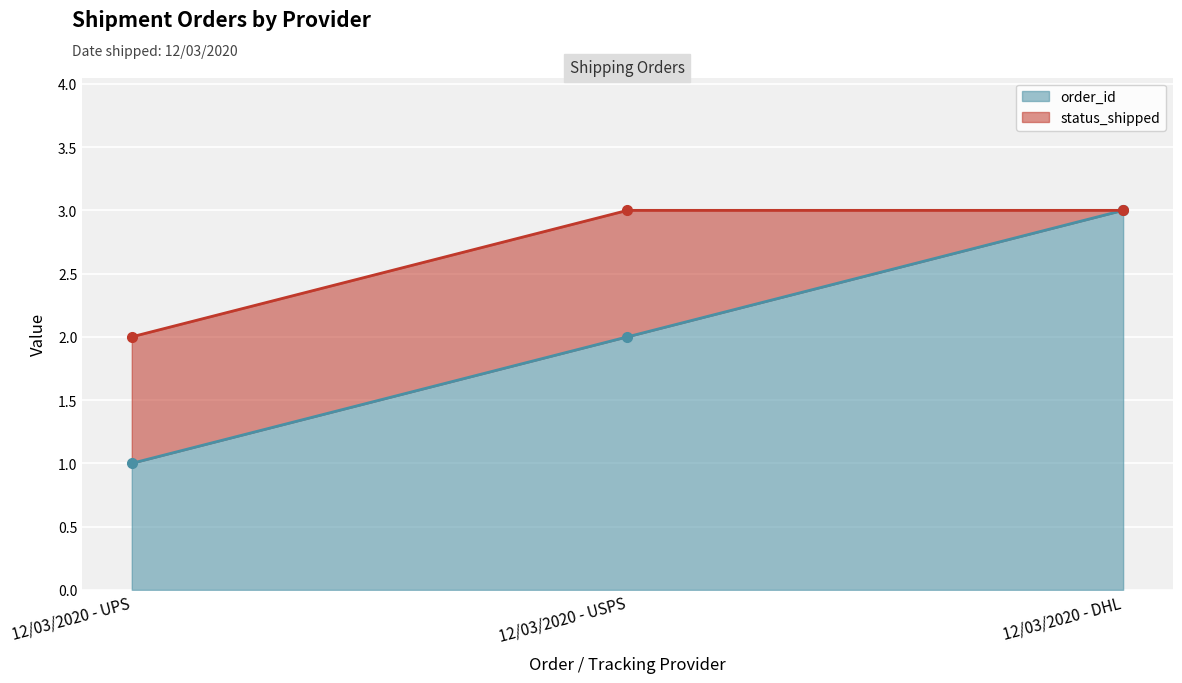

List the labels in order of value, smallest first.

12/03/2020 - UPS, 12/03/2020 - USPS, 12/03/2020 - DHL